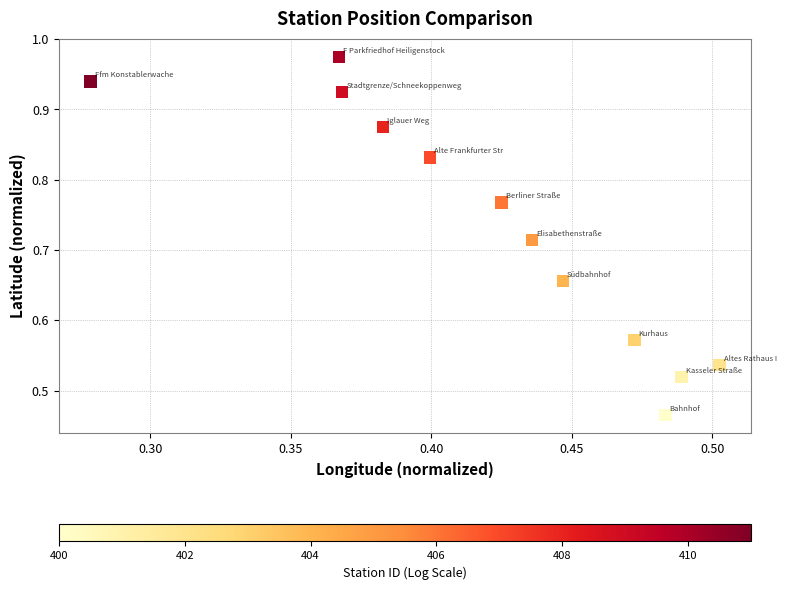

What is the average X value?

0.4